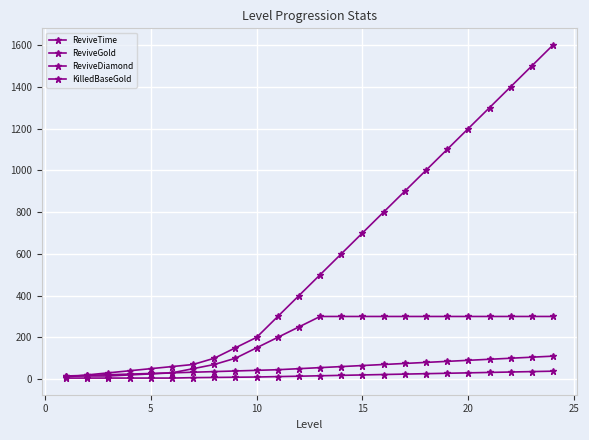

Which series has the largest total across all categories?

ReviveGold